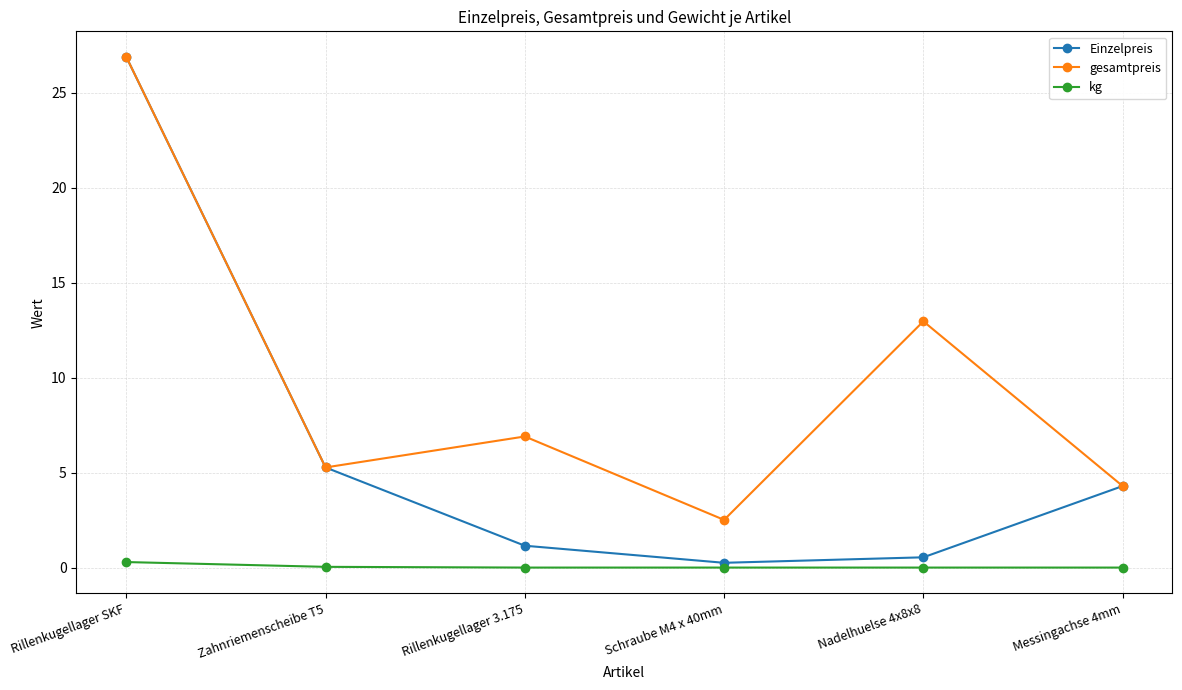

How many interior local valleys does the gesamtpreis series have?

2